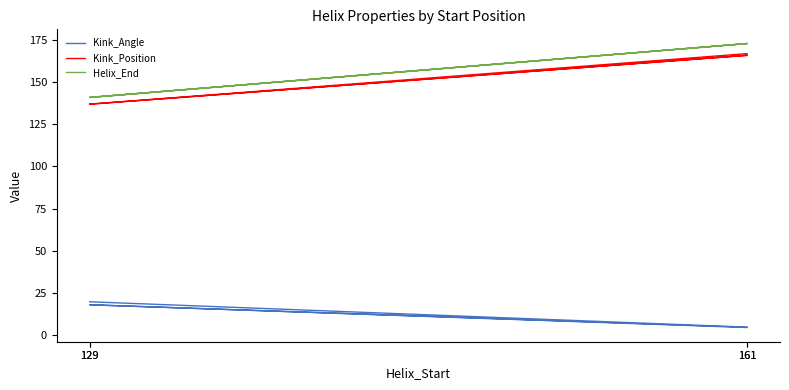

Is it true that Kink_Angle equals 34.0 at 129?

False